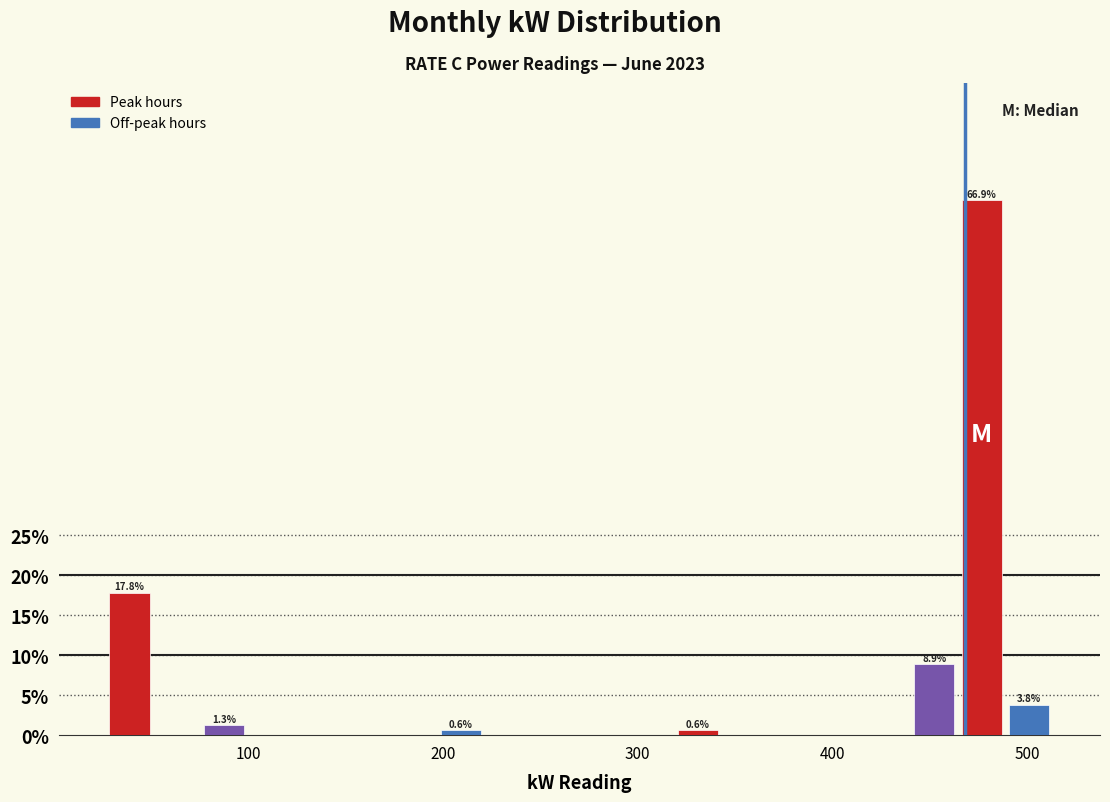

Read against the x-axis, roughly where is the centre of the tallest bar?

480